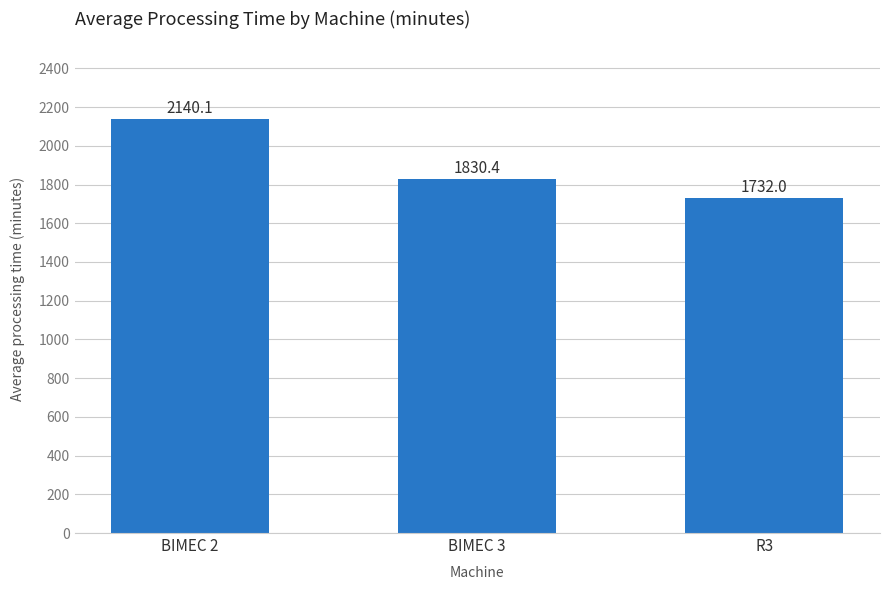

Rank the categories by value from lowest to highest.

R3, BIMEC 3, BIMEC 2